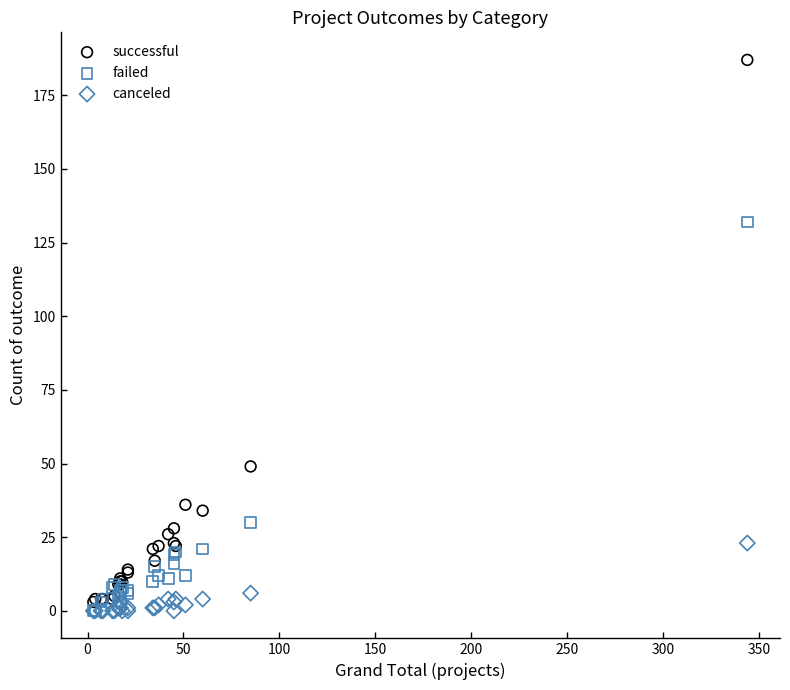

Which series reaches the maximum Y coordinate?

successful